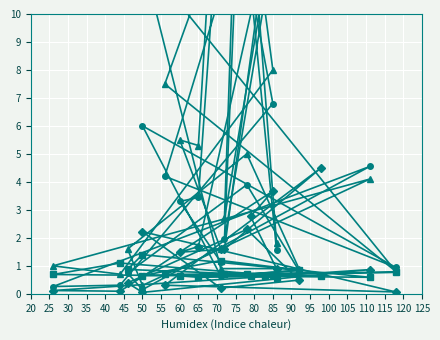

After their last crossing, which series has the higher values: stocks (M) or priceperlb?

stocks (M)